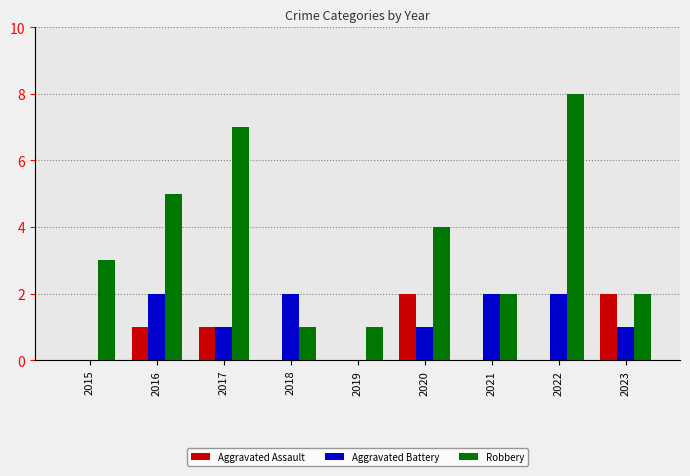

What is the sum of all Aggravated Assault values?

6